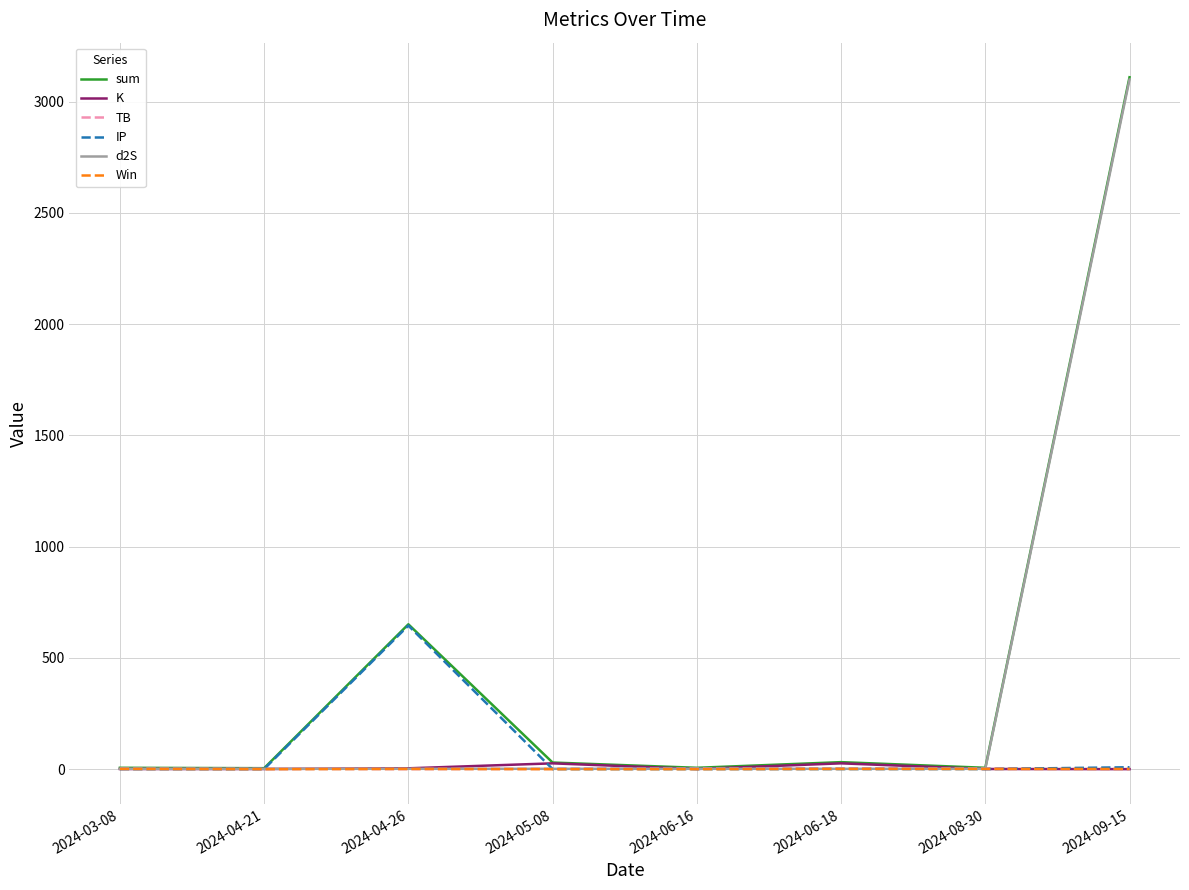

At which label is sum closest to 1557?

2024-04-26